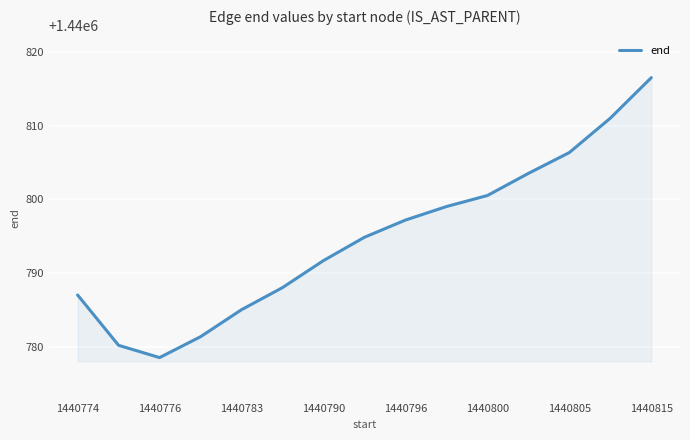

What is the smallest value displayed?

1440778.5